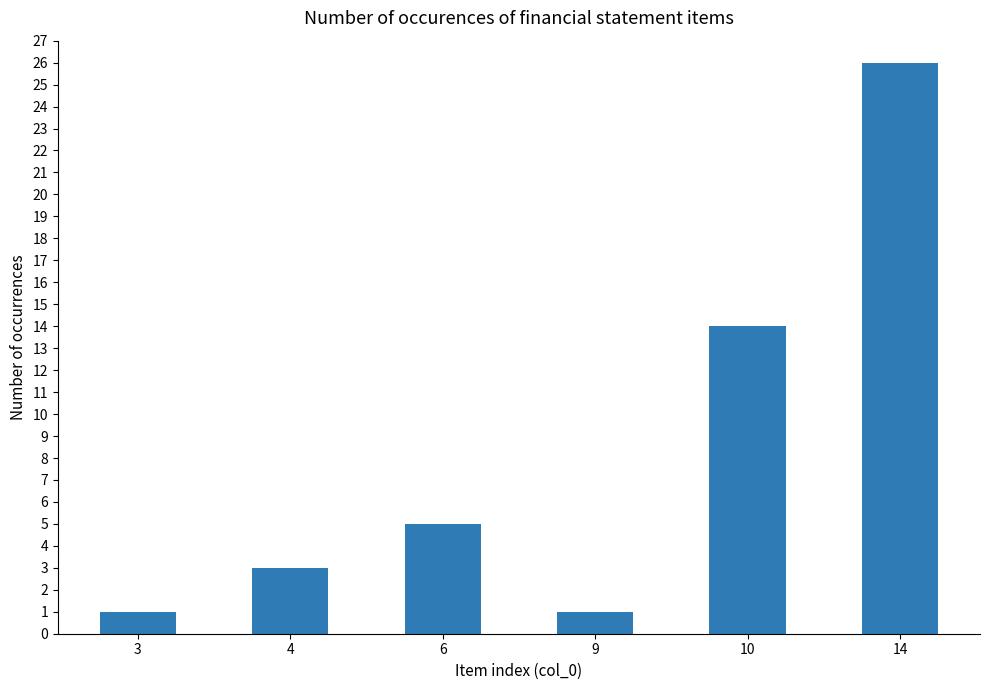

What is the sum of the values at 10 and 14?

40